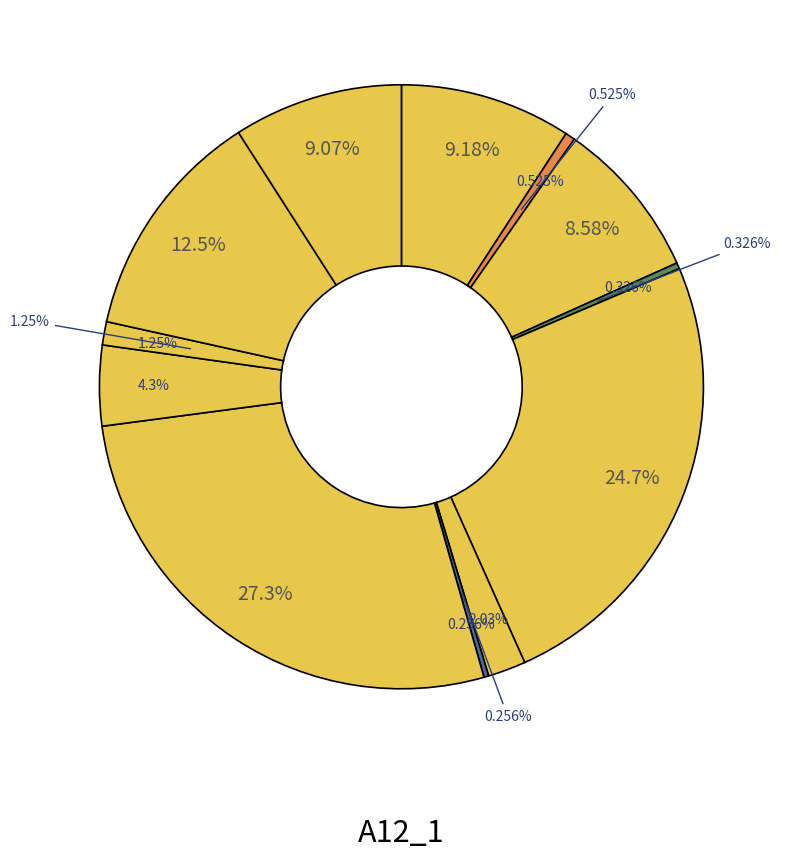

Does Sedoheptulose 7-phosphate account for over 50% of the chart?

No